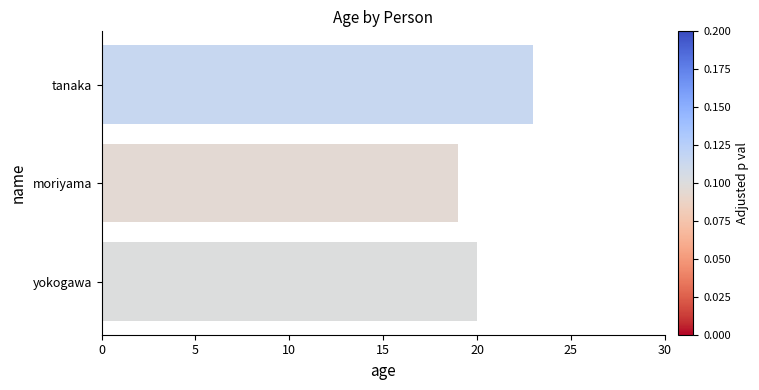

How many values are below 20?

1